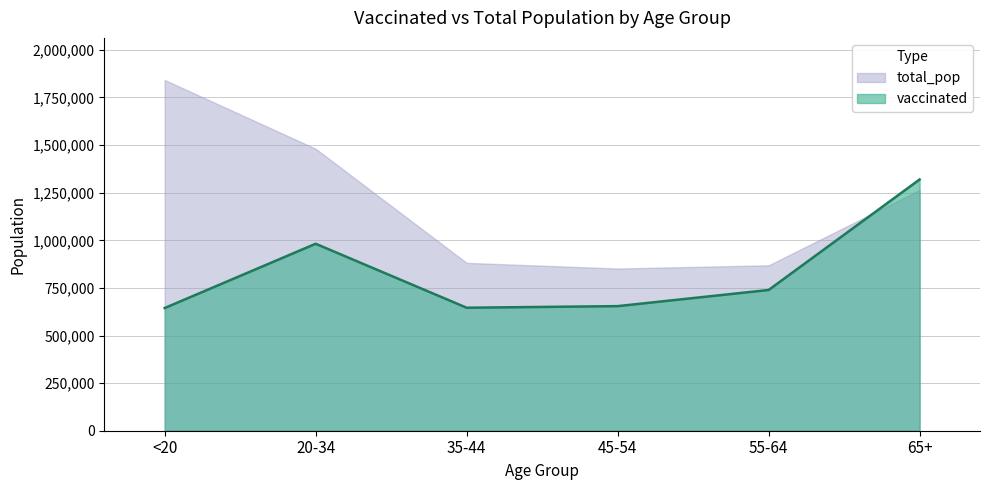

List the series in order of their peak value, lowest first.

vaccinated, total_pop